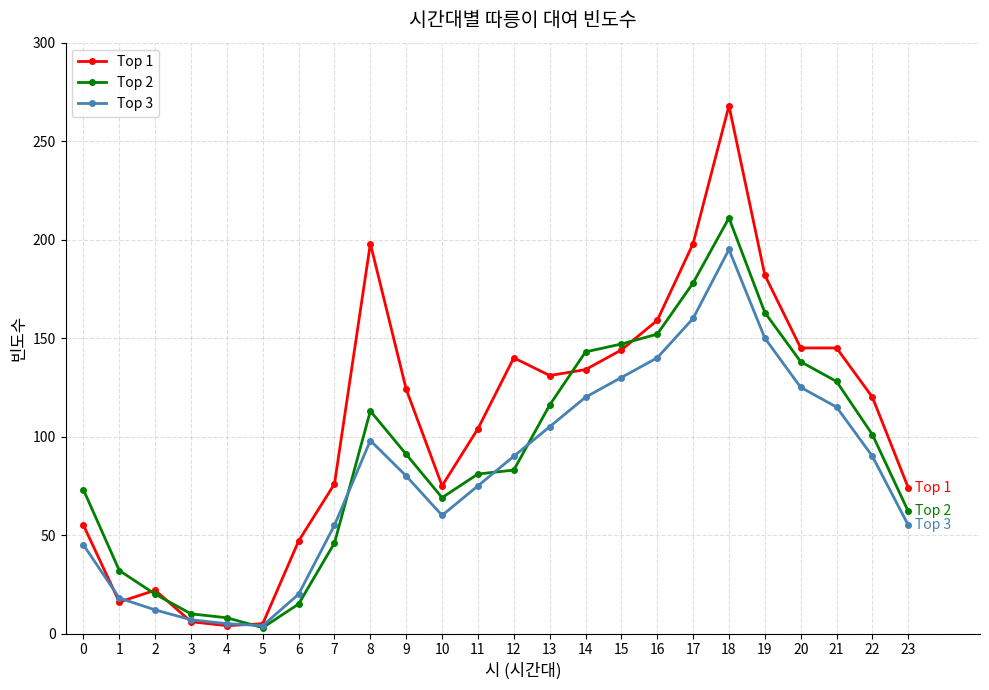

Between 8 and 21, which series saw the biggest shift?

Top 1